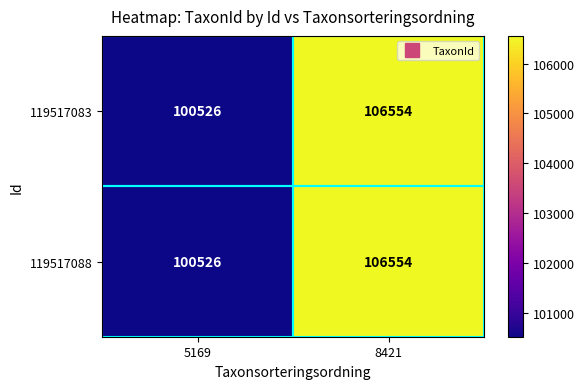

Which category has the highest value in the 119517088 series?

8421